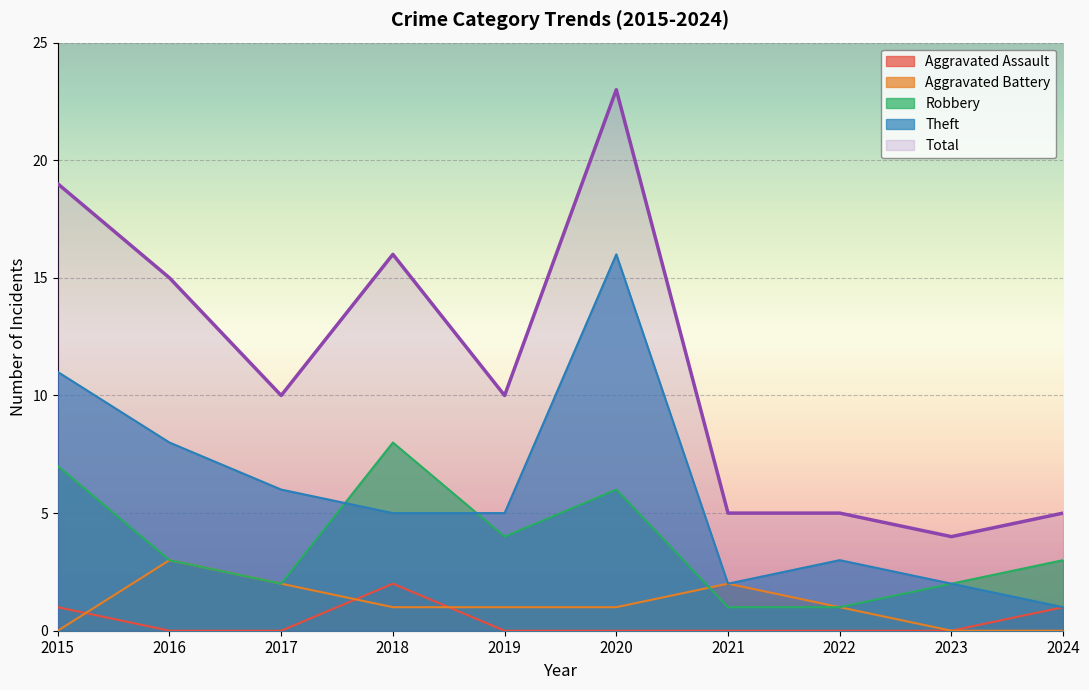

Which series ends up on top after the final intersection of Aggravated Battery and Aggravated Assault?

Aggravated Battery